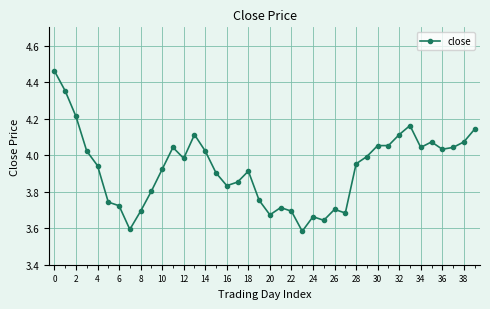

True or false: there are more than 2 points higher than both neighbors.

True